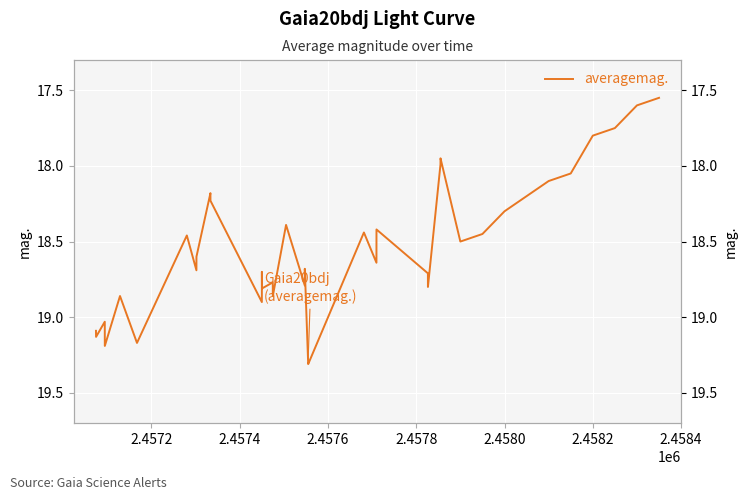

What is the greatest value displayed?

19.3